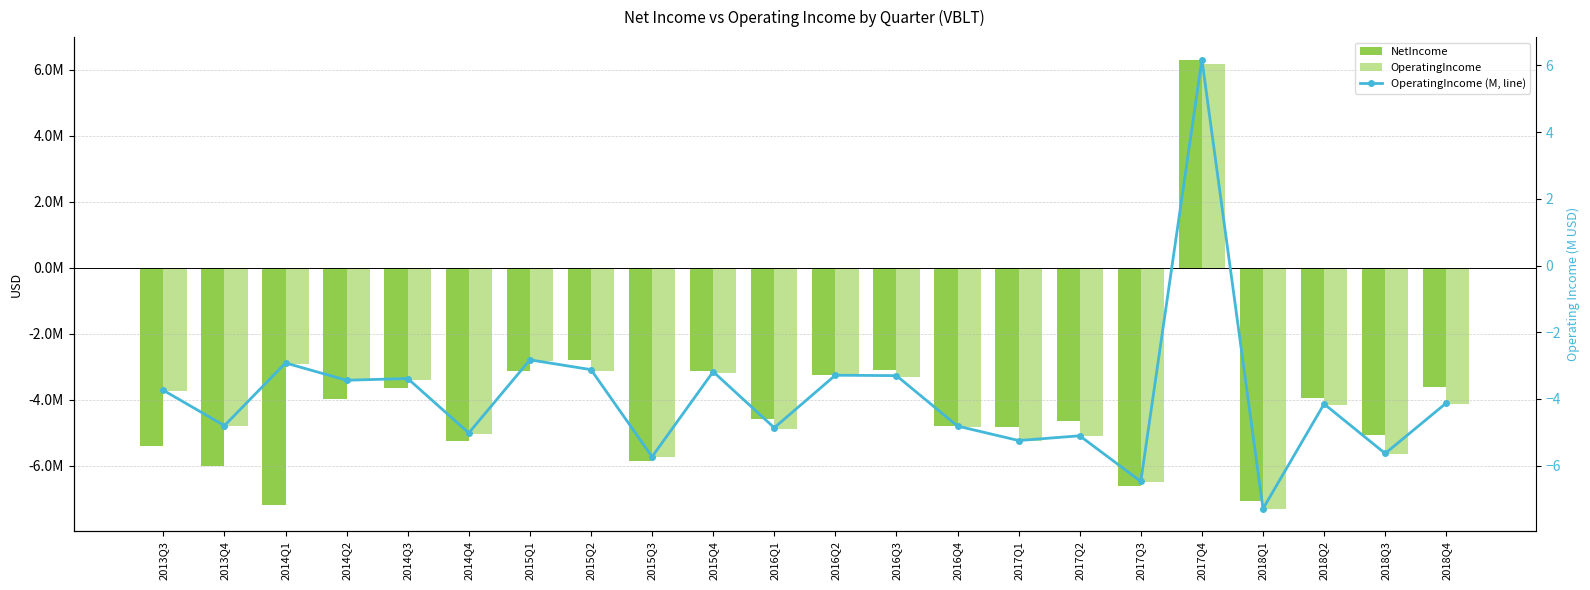

How many data points in NetIncome are above -4592000?

10